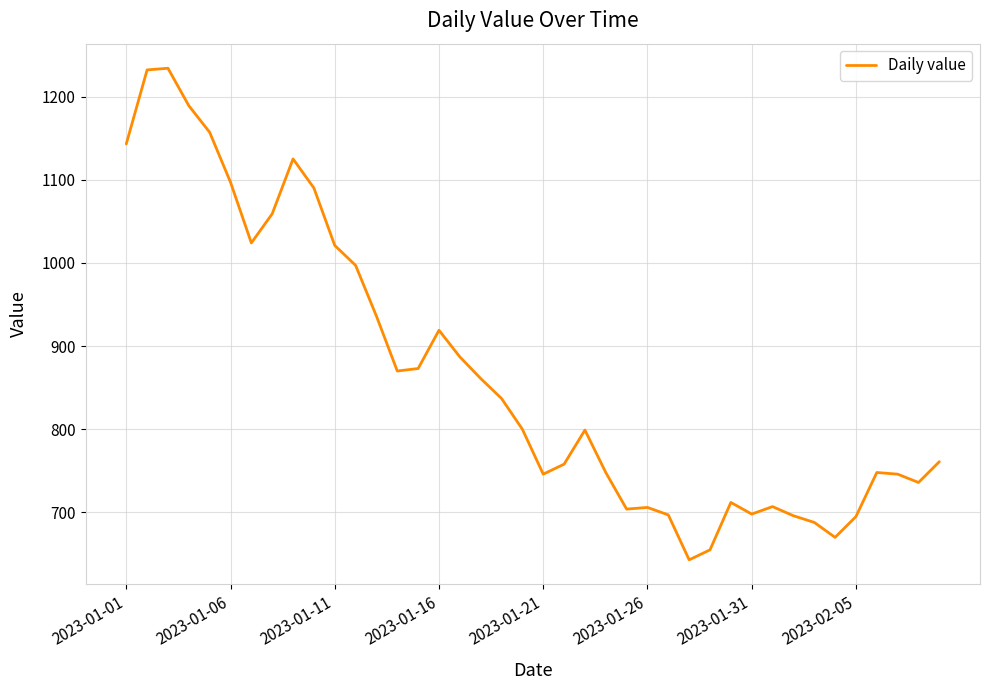

What is the difference between the maximum and minimum values?

591